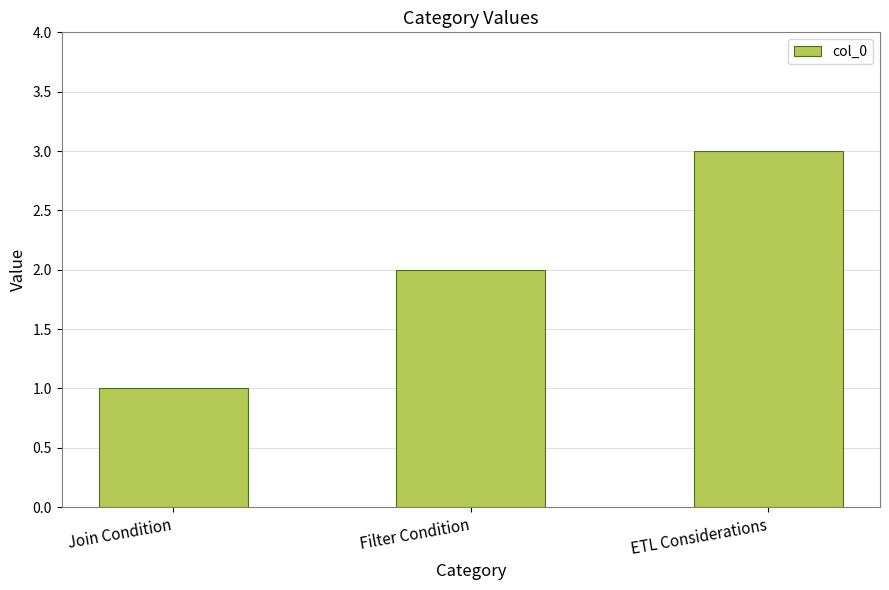

Reading left to right, transcribe all the data shown in this chart.

Join Condition=1	Filter Condition=2	ETL Considerations=3